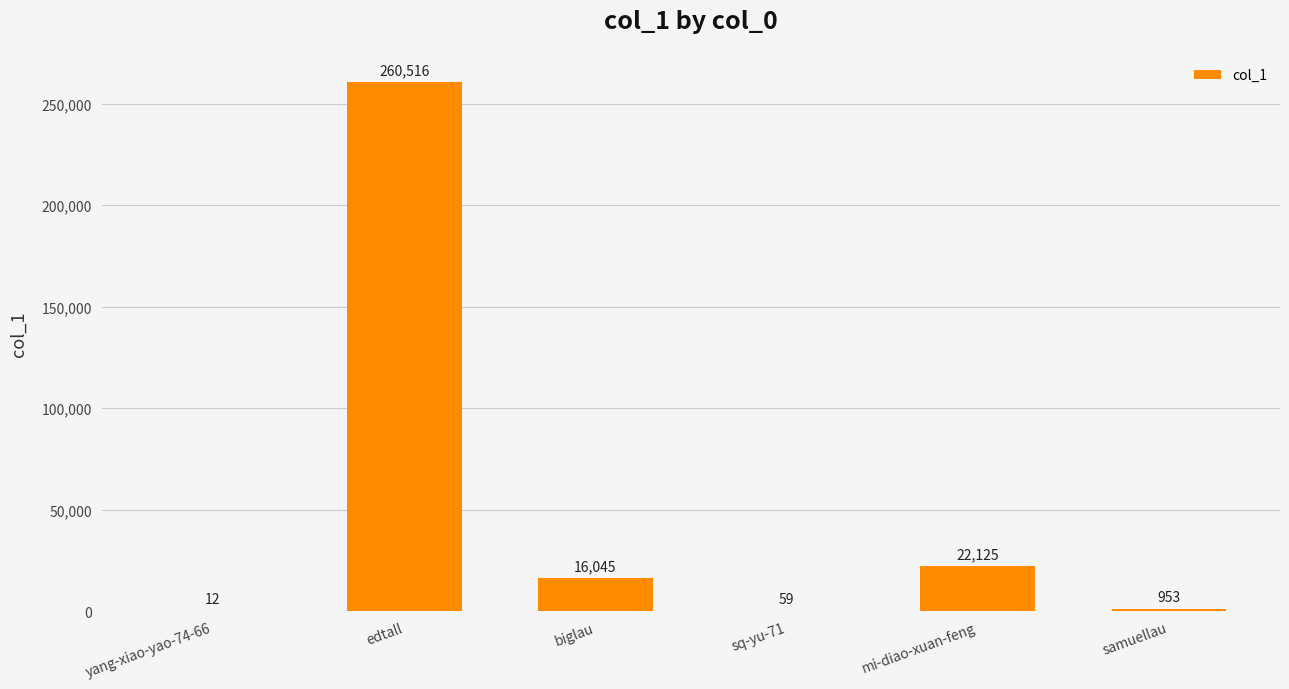

What is the ratio of the value at biglau to the value at samuellau?

16.8